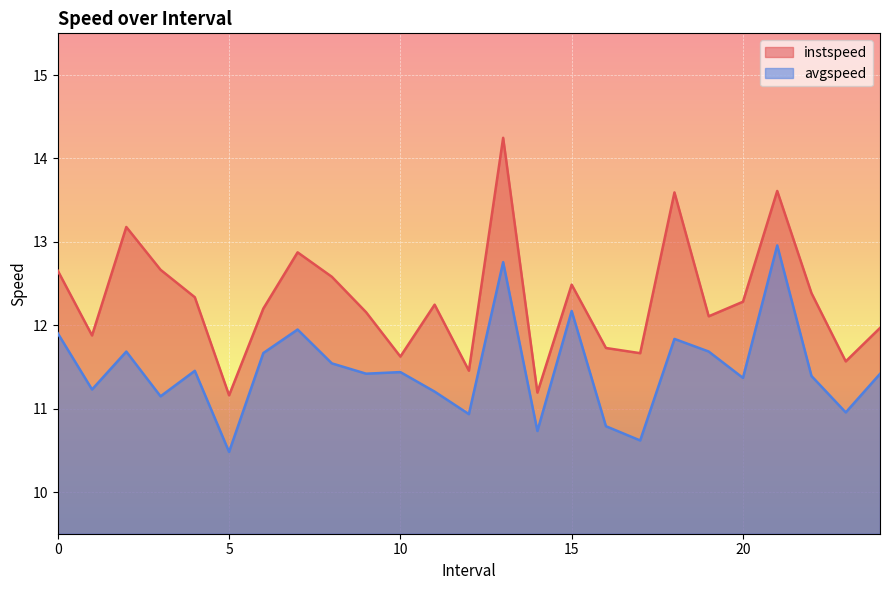

True or false: instspeed and avgspeed intersect in this chart.

False